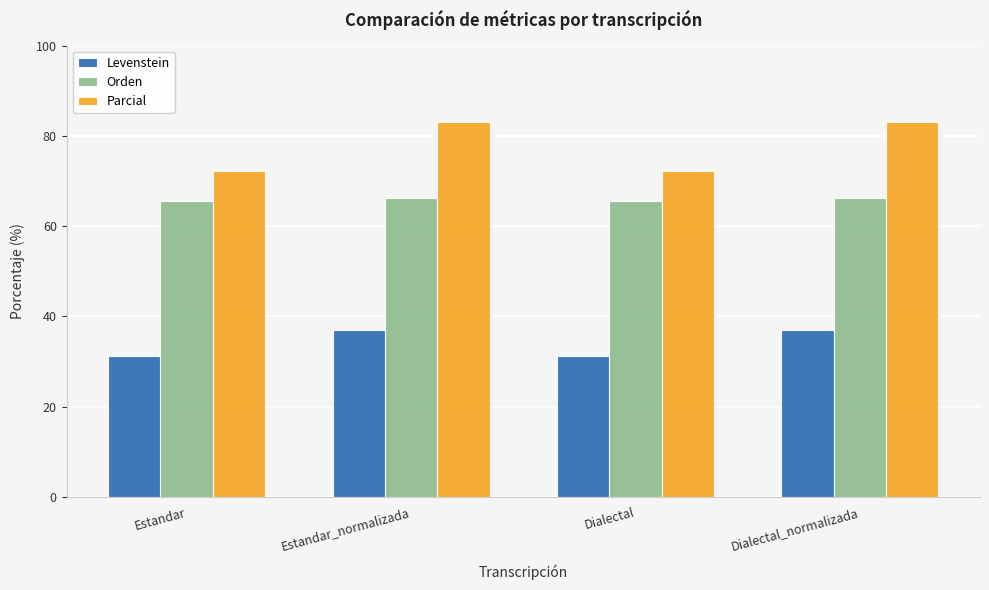

Rank the series by their maximum value, from lowest to highest.

Levenstein, Orden, Parcial